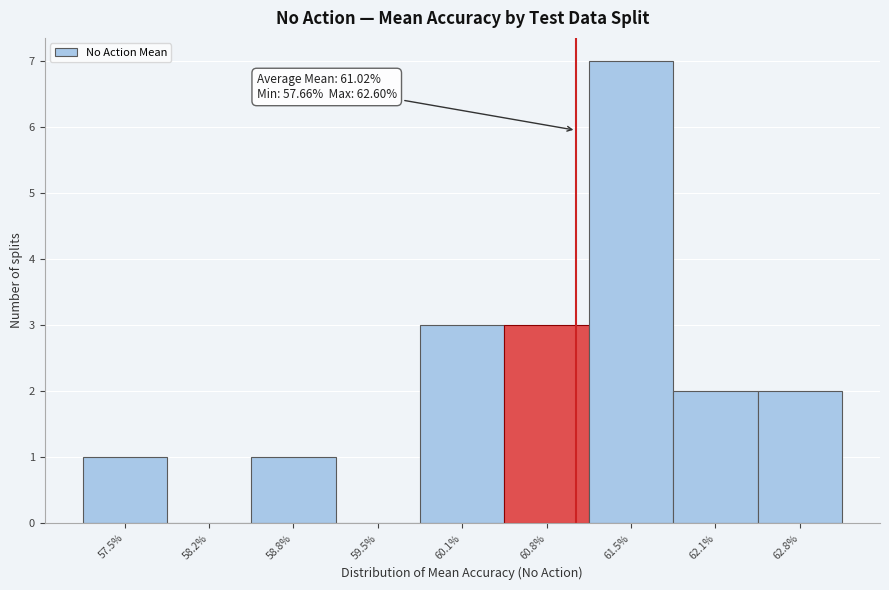

Which range on the x-axis has the tallest bar?

61.1 to 61.8